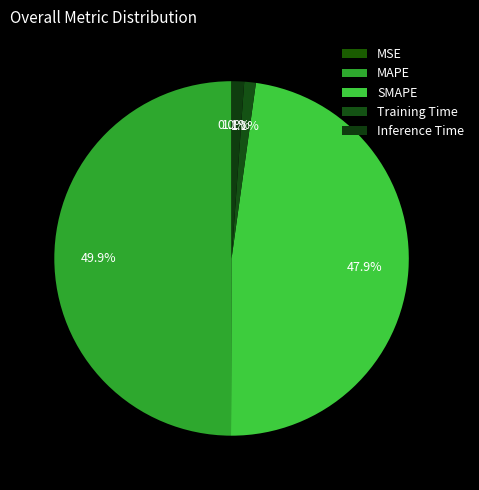

What portion of the pie excludes MAPE?

50.1%